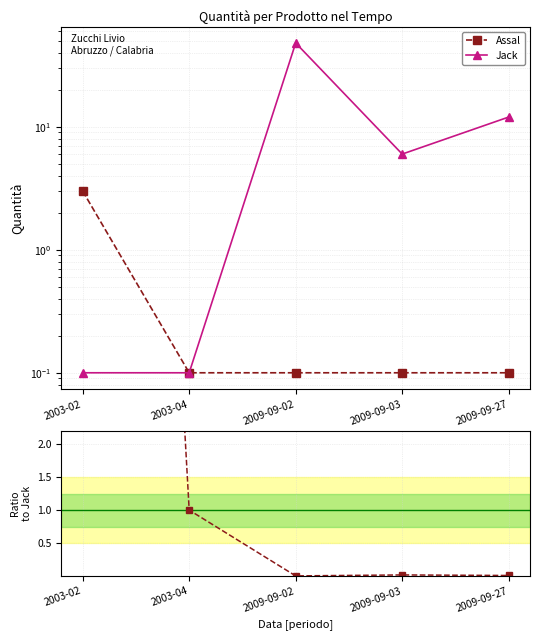

Between 2003-04 and 2009-09-02, which is larger?

2003-04